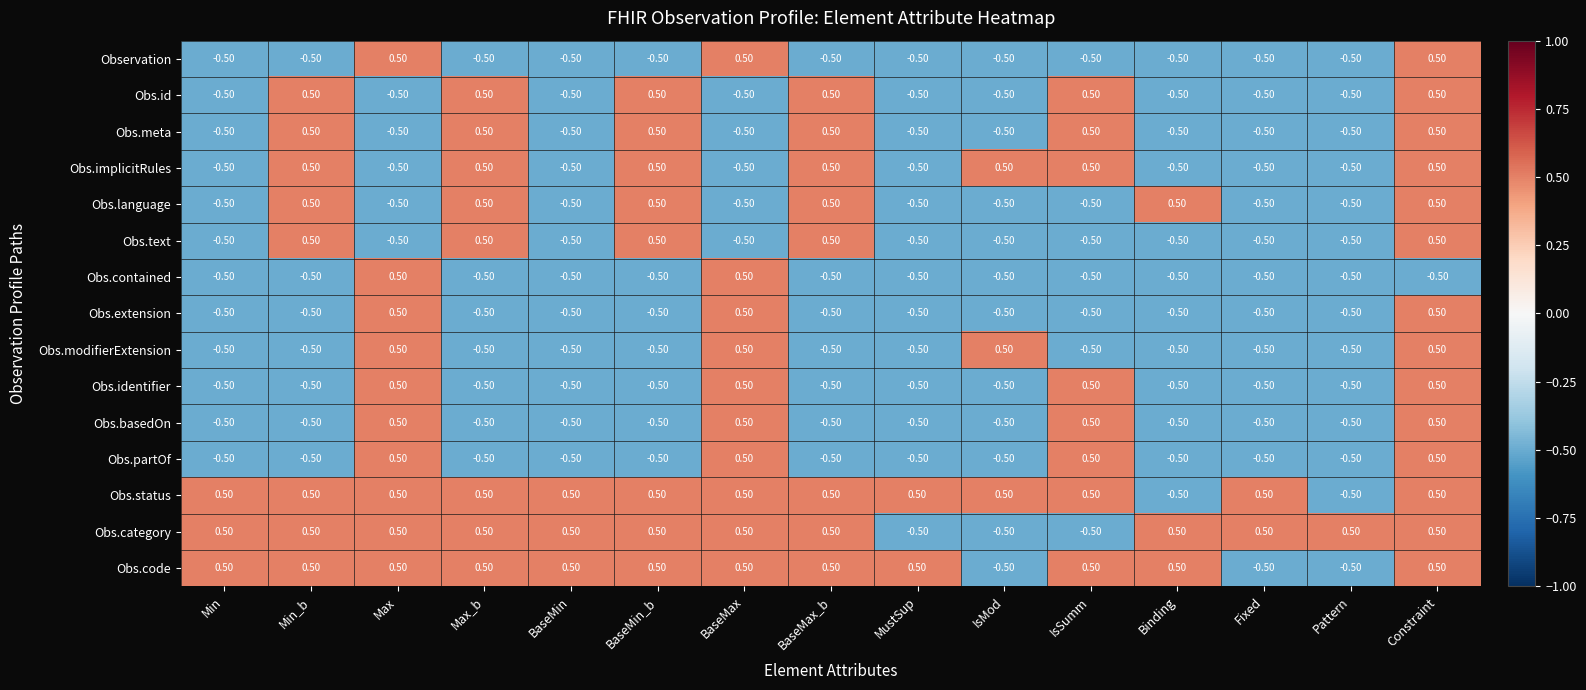

Which series has the largest total across all categories?

Obs.status